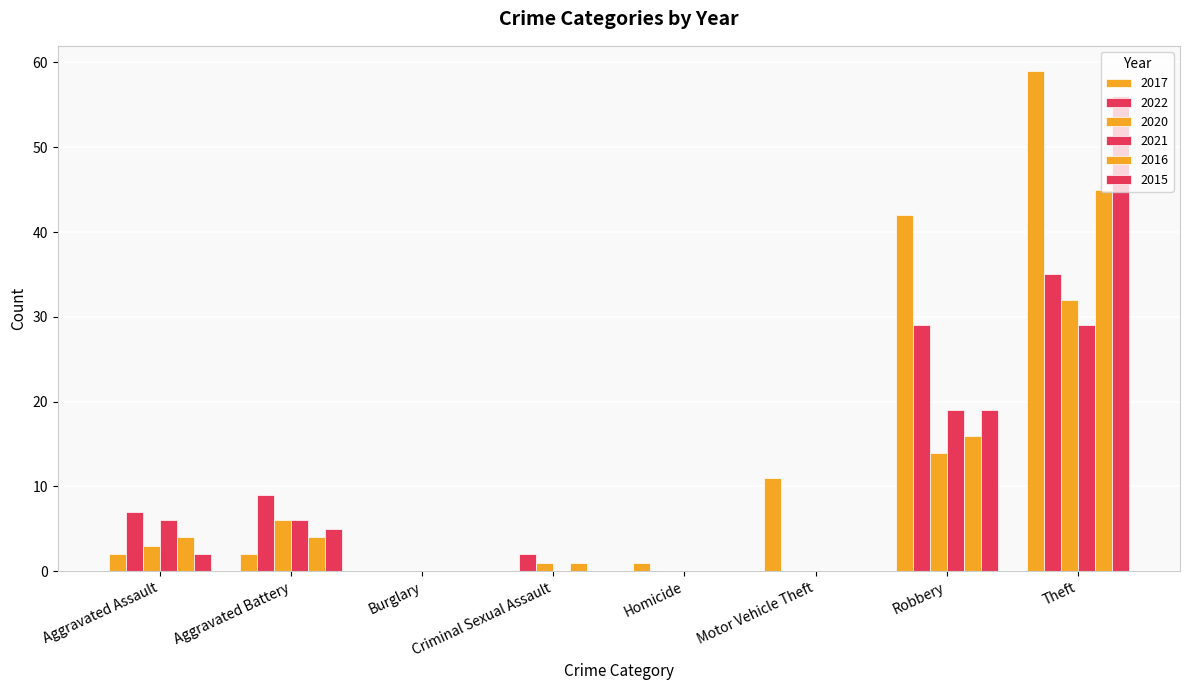

What is the difference between the maximum and minimum values in the 2016 series?

45